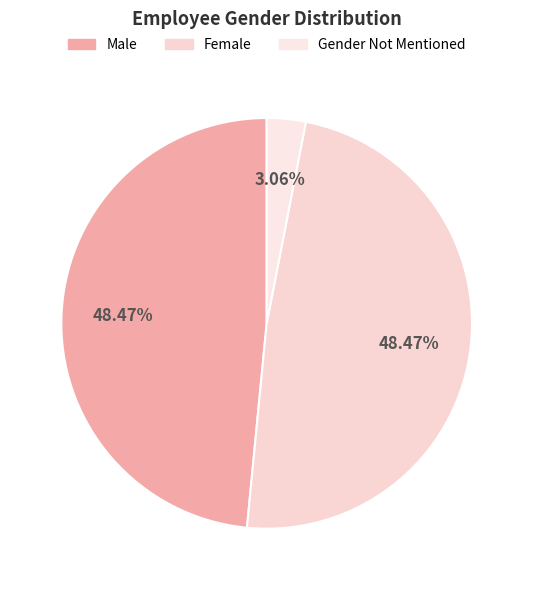

Do Gender Not Mentioned and Male together represent more than half of the pie?

Yes